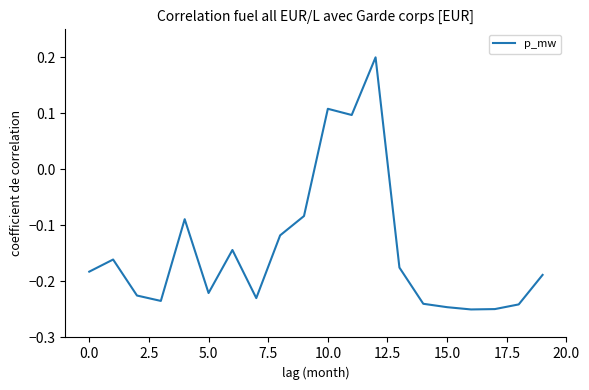

What is the smallest value displayed?

-0.2